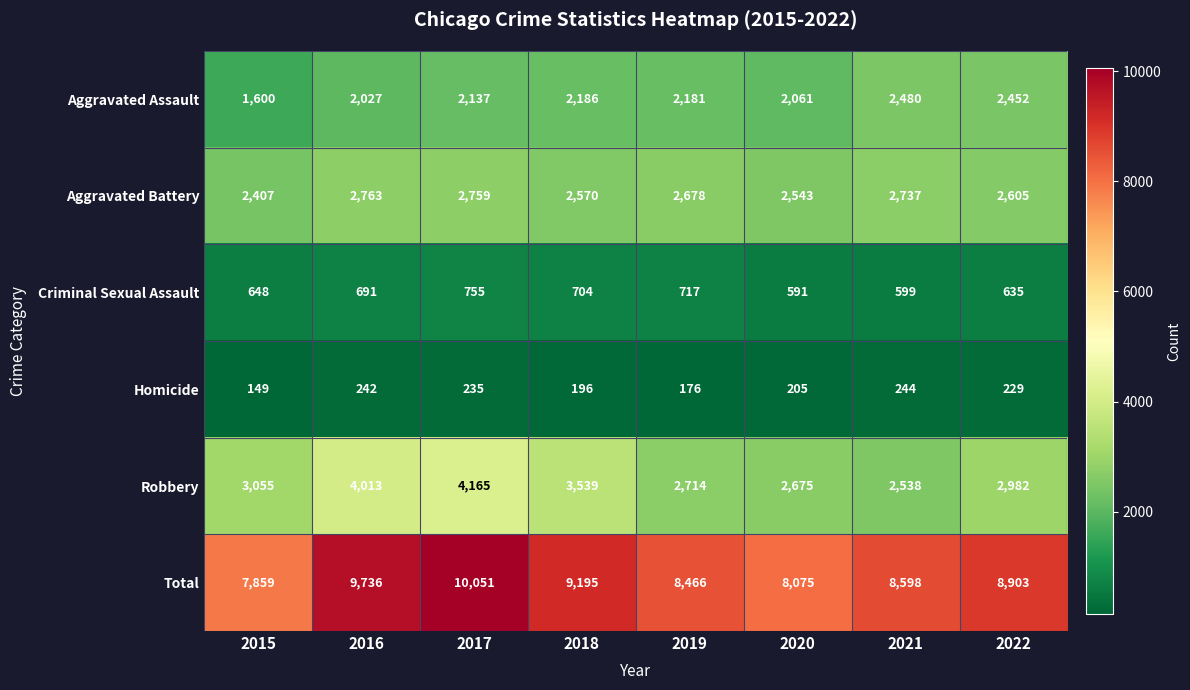

Which category has the lowest value across all series?

2015